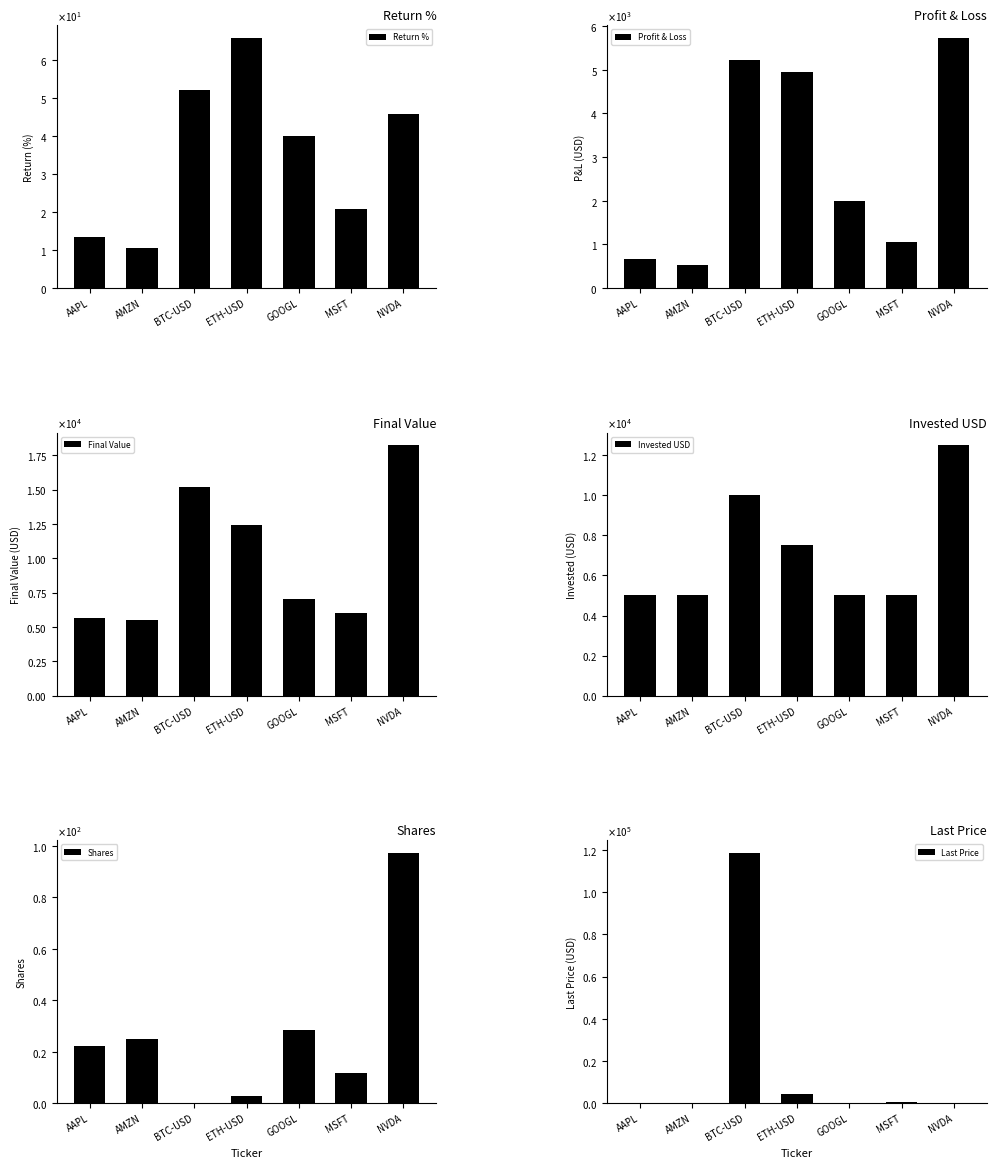

Where is Final Value nearest to the value 11879?

ETH-USD